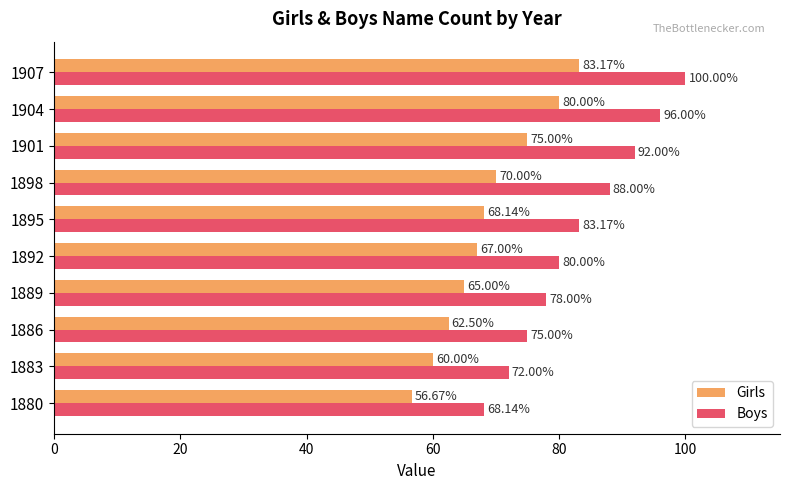

Count the number of data series in this chart.

2